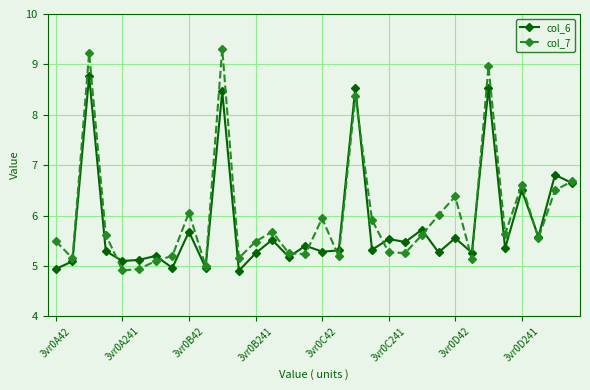

List the series in order of their peak value, lowest first.

col_6, col_7